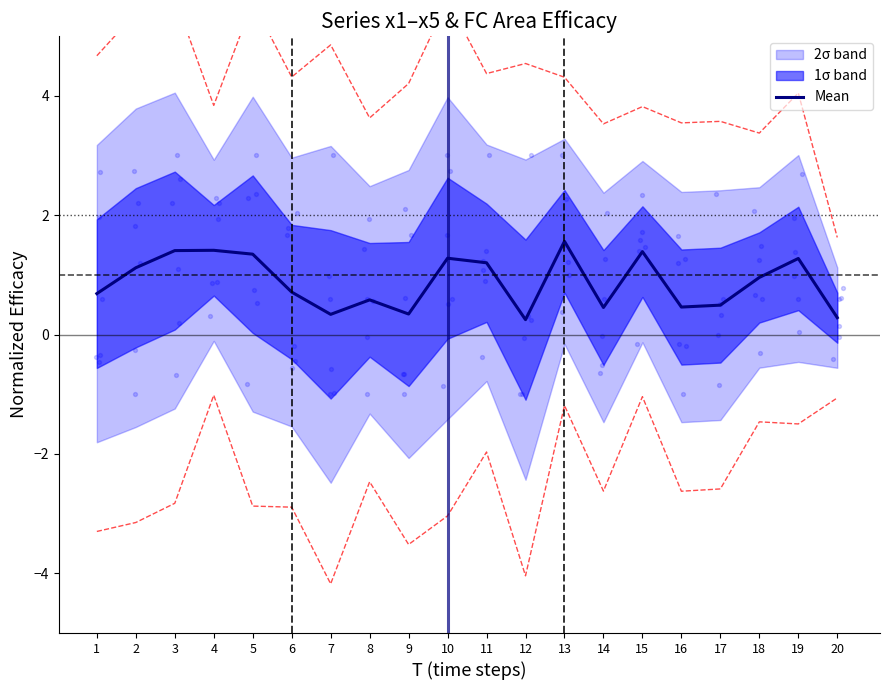

Between 8 and 7, which is larger?

8